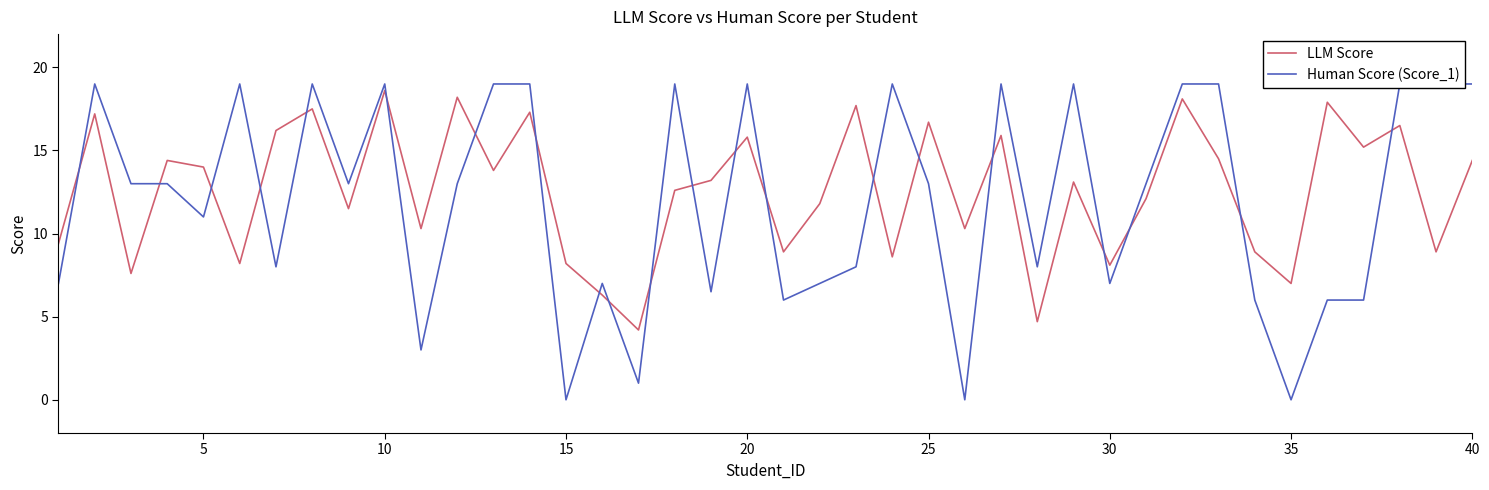

What is the value of the Human Score (Score_1) point at the 19th from the left?

6.5